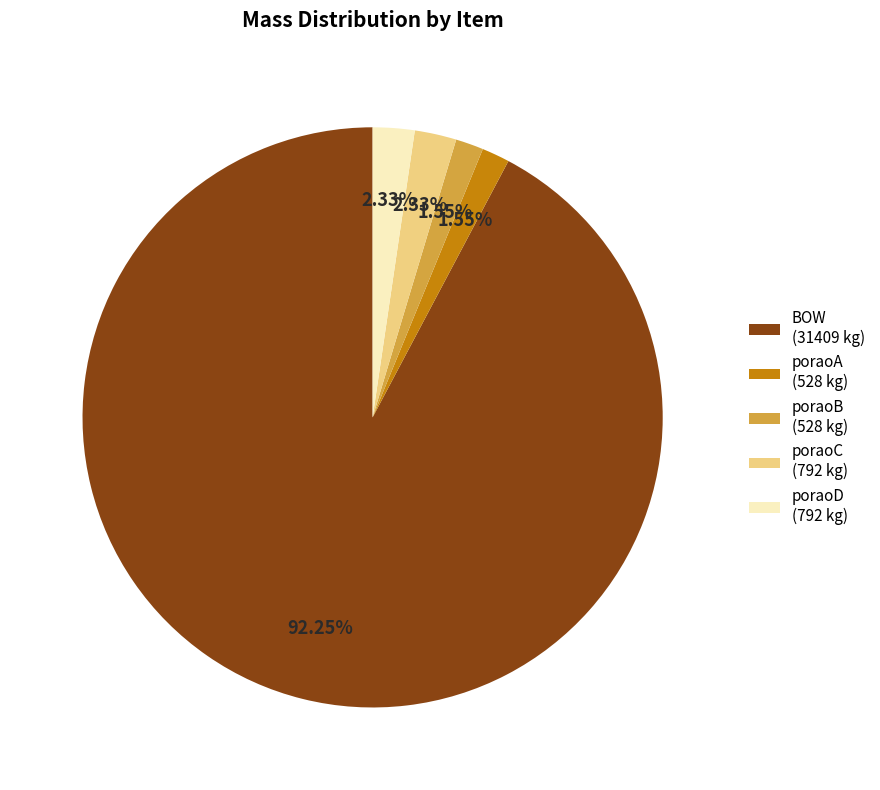

Does any single category account for the majority?

Yes